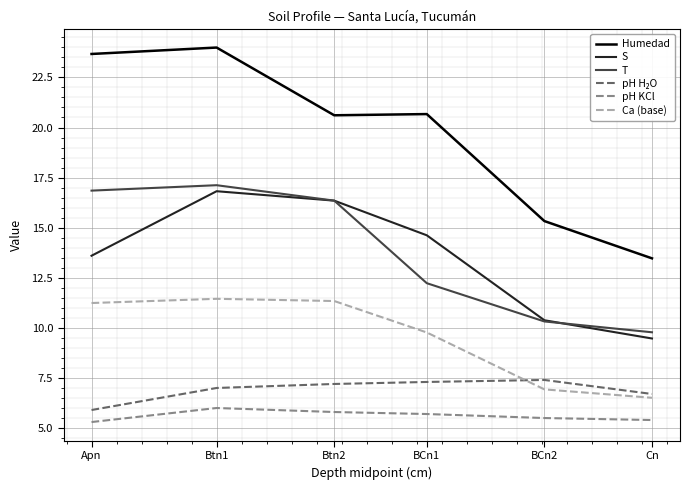

What is the maximum value shown in the chart?

24.0